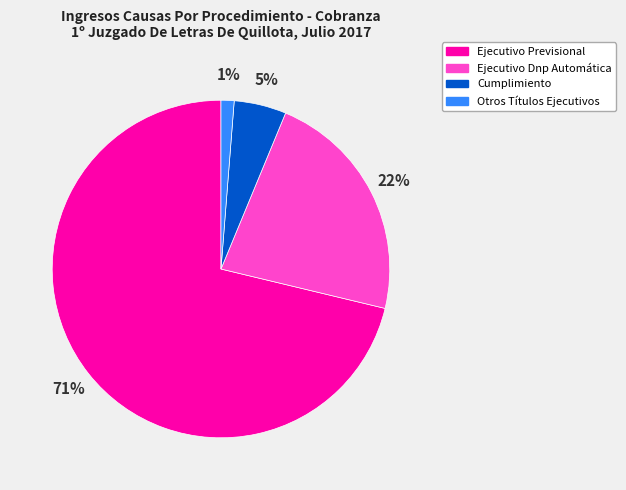

To the nearest percent, what is the difference between the Ejecutivo Previsional and Ejecutivo Dnp Automática slice percentages?

49%